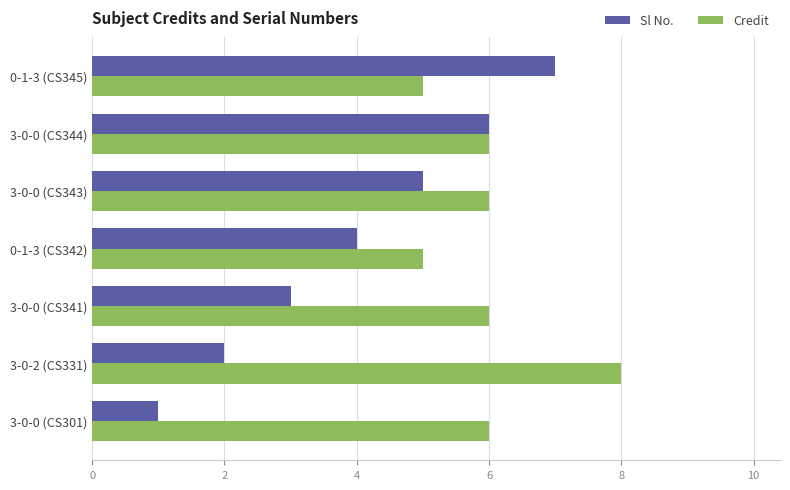

Which series has the largest total across all categories?

Credit